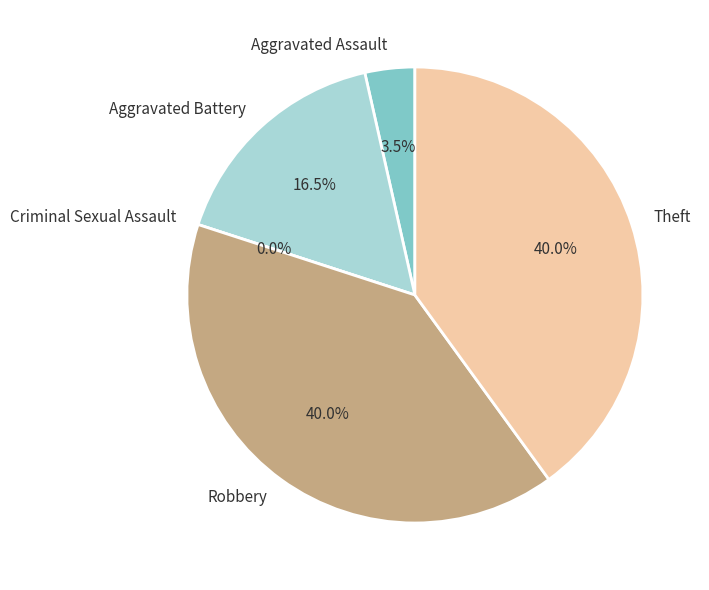

Is there a majority slice in this chart?

No